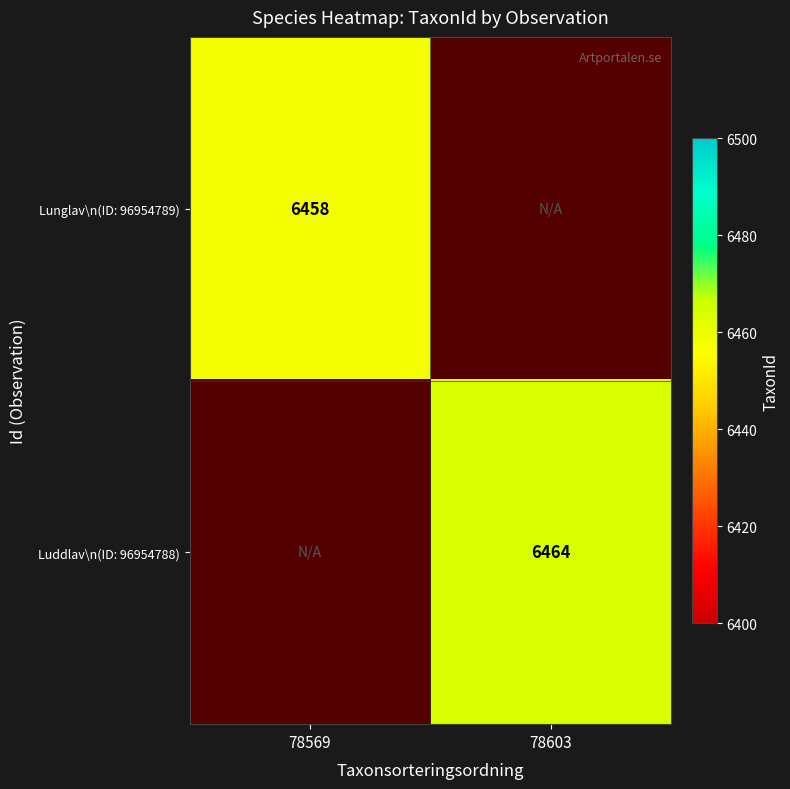

The Luddlav\n(ID: 96954788) series shows 2297 at 78603. True or false?

False